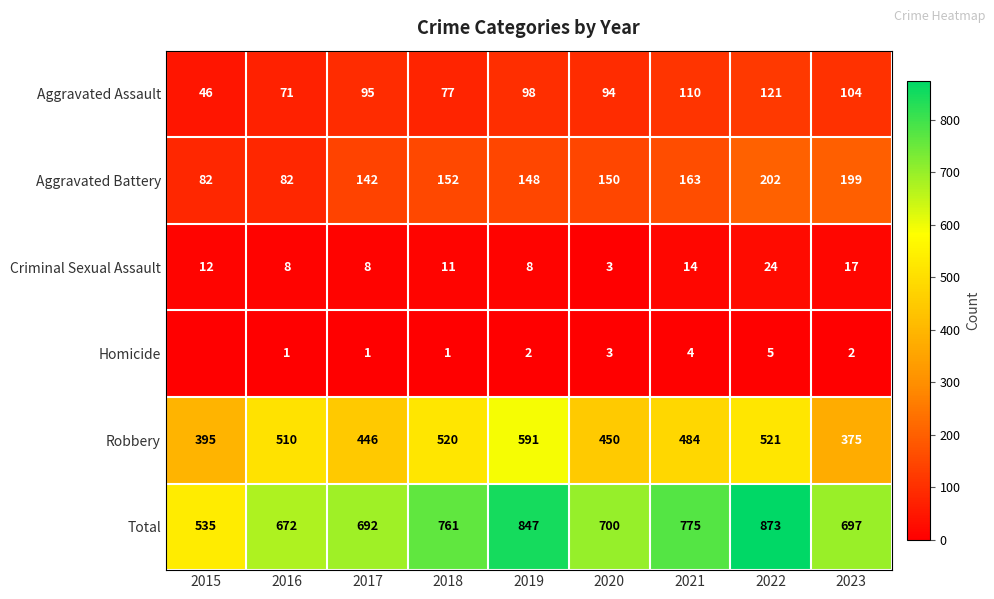

The Criminal Sexual Assault series shows 11 at 2022. True or false?

False